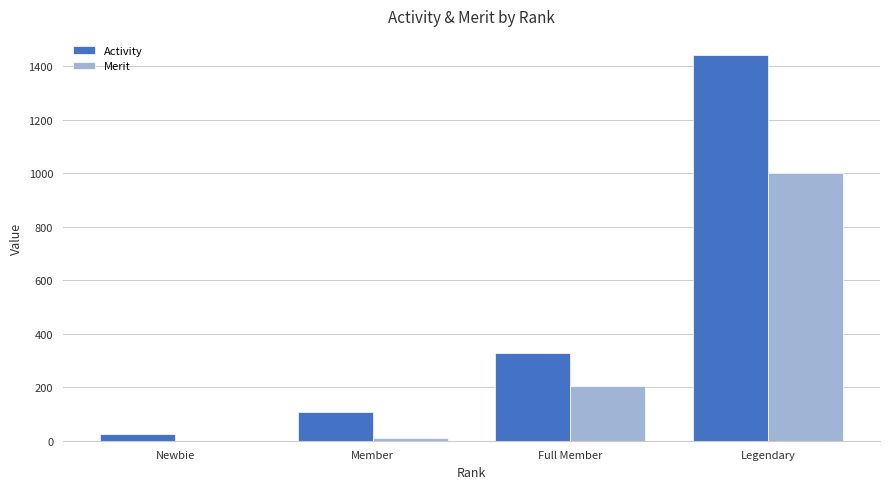

Which series has the largest total across all categories?

Activity